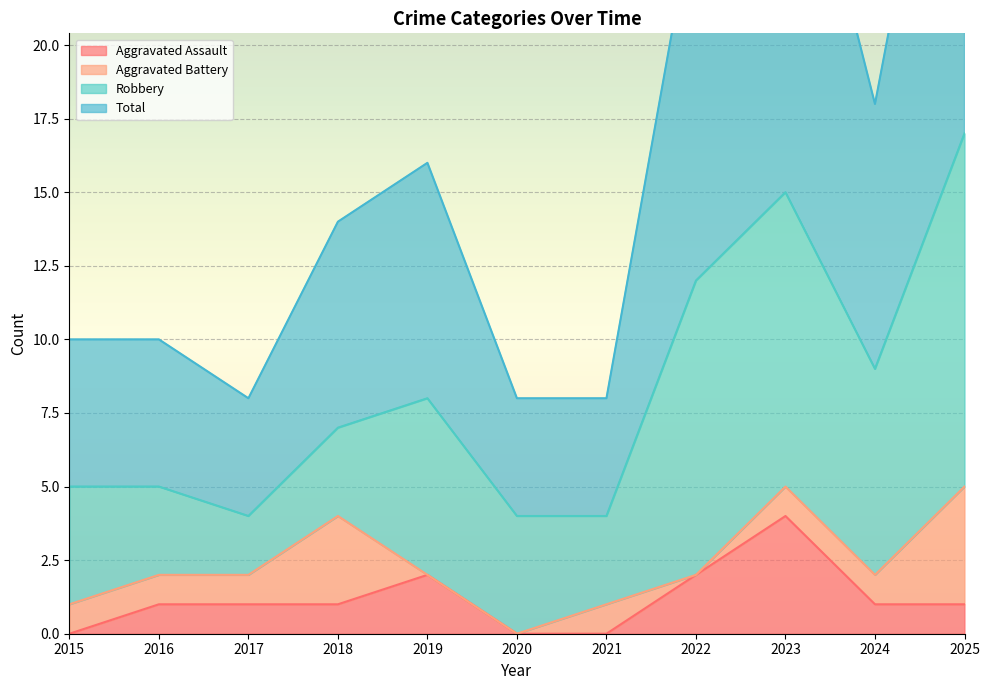

What is the average value of the Total series?

16